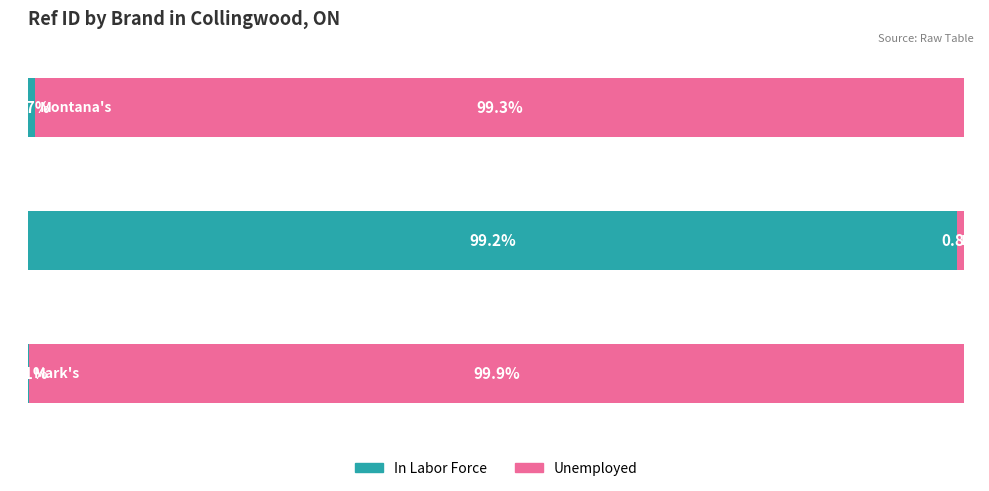

What are all the series names shown in the legend?

In Labor Force, Unemployed